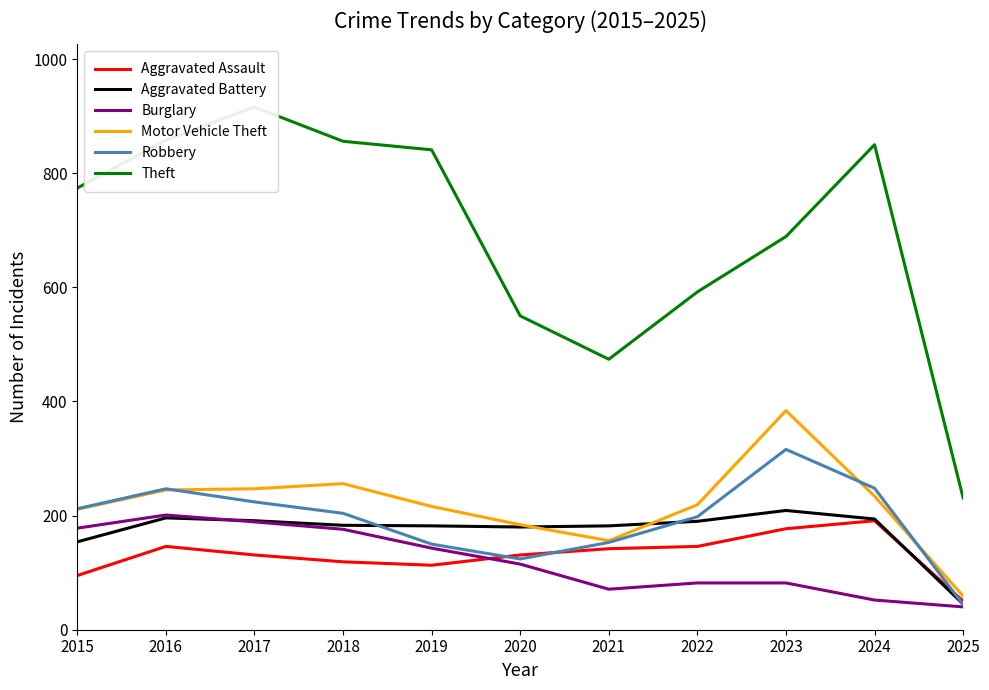

Read the Burglary value at 2021.

71